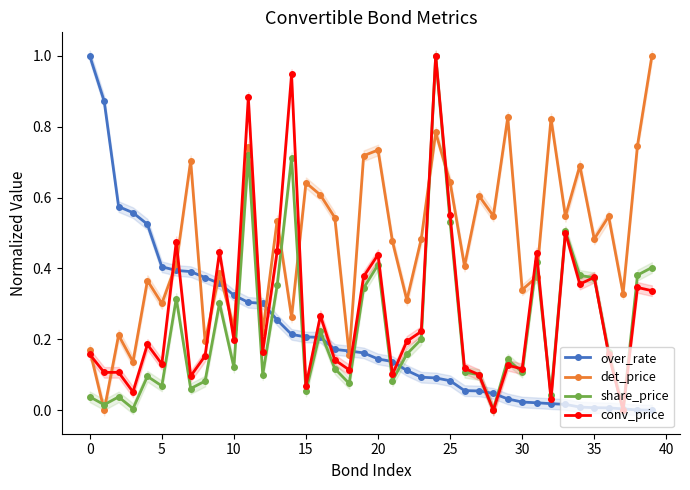

What are all the series names shown in the legend?

over_rate, det_price, share_price, conv_price